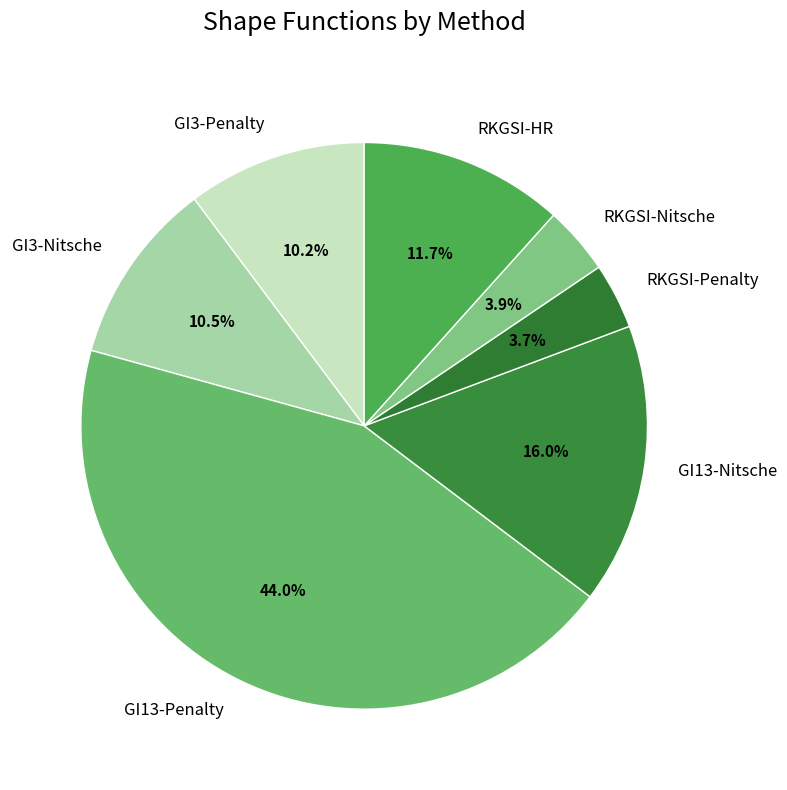

Which slice is the largest?

GI13-Penalty